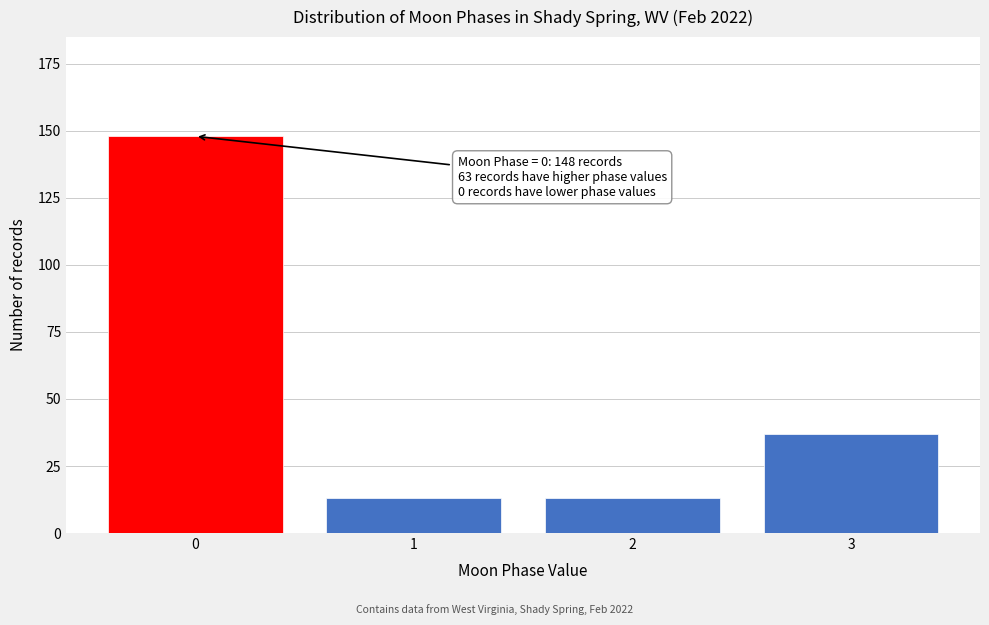

Reading right to left, extract all data points from this chart.

37	13	13	148